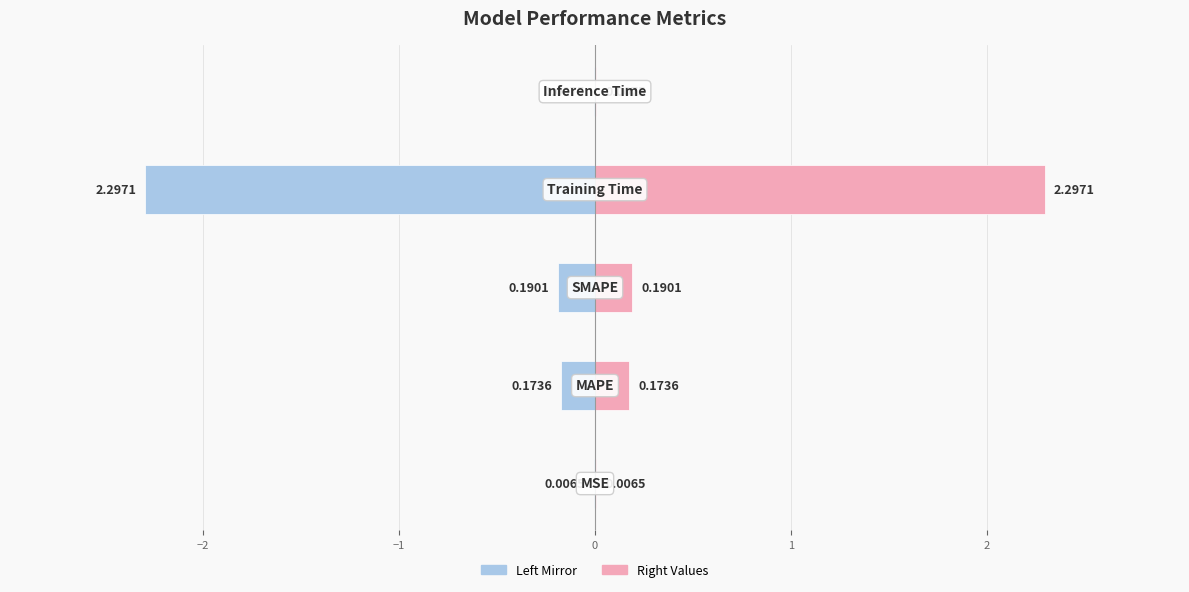

Which series changed the most between −3 and 0?

col_1 (left mirror)